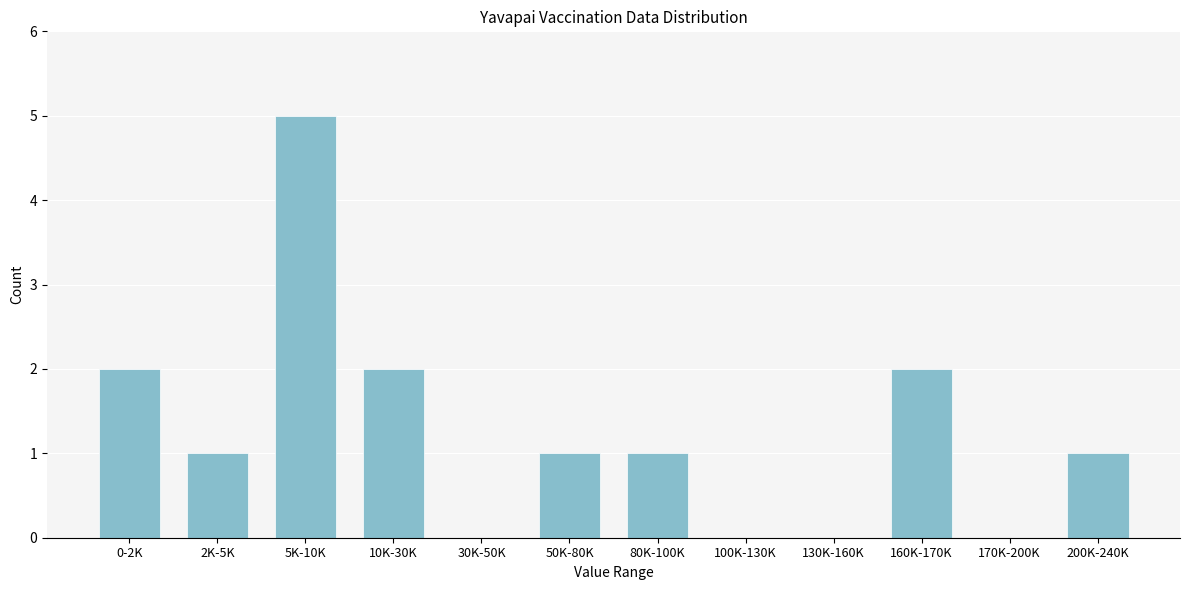

Reading left to right, what are all the values shown in this chart?

0-2K=2	2K-5K=1	5K-10K=5	10K-30K=2	30K-50K=0	50K-80K=1	80K-100K=1	100K-130K=0	130K-160K=0	160K-170K=2	170K-200K=0	200K-240K=1